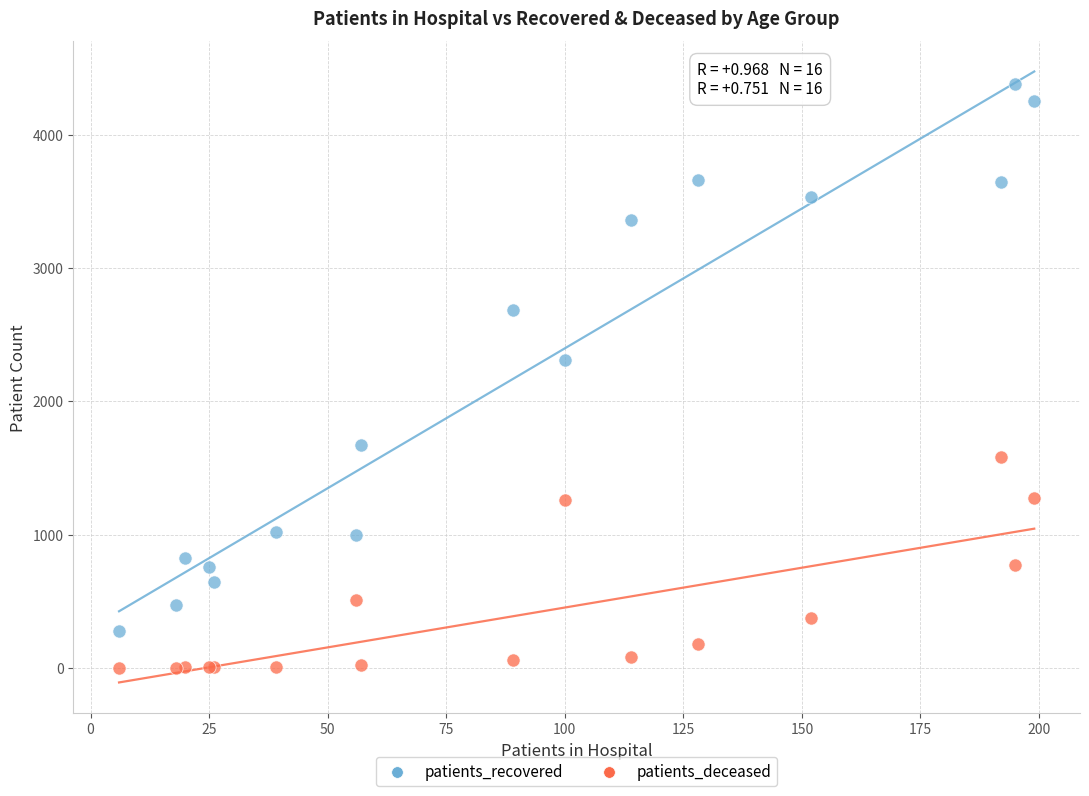

Which series reaches the minimum Y coordinate?

patients_deceased